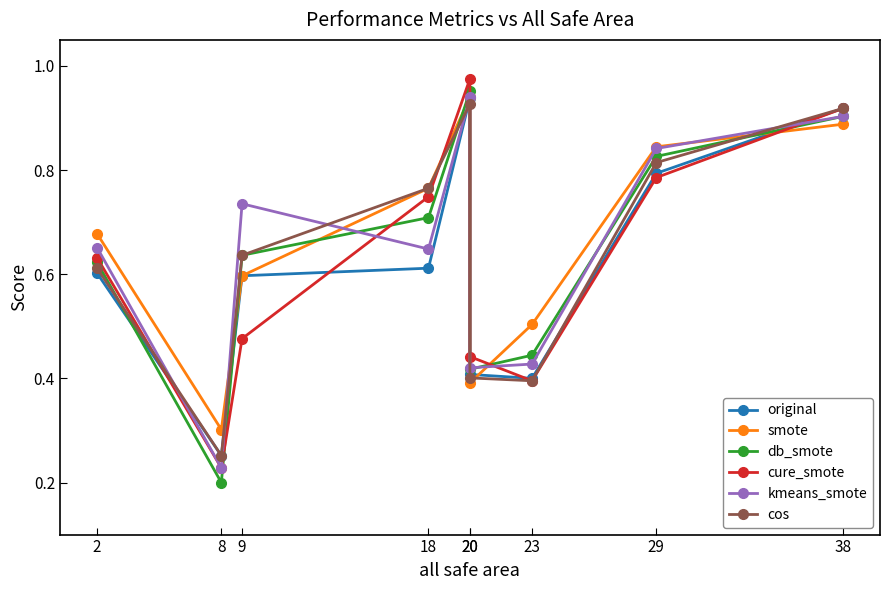

What is the sum of all original values?

5.5